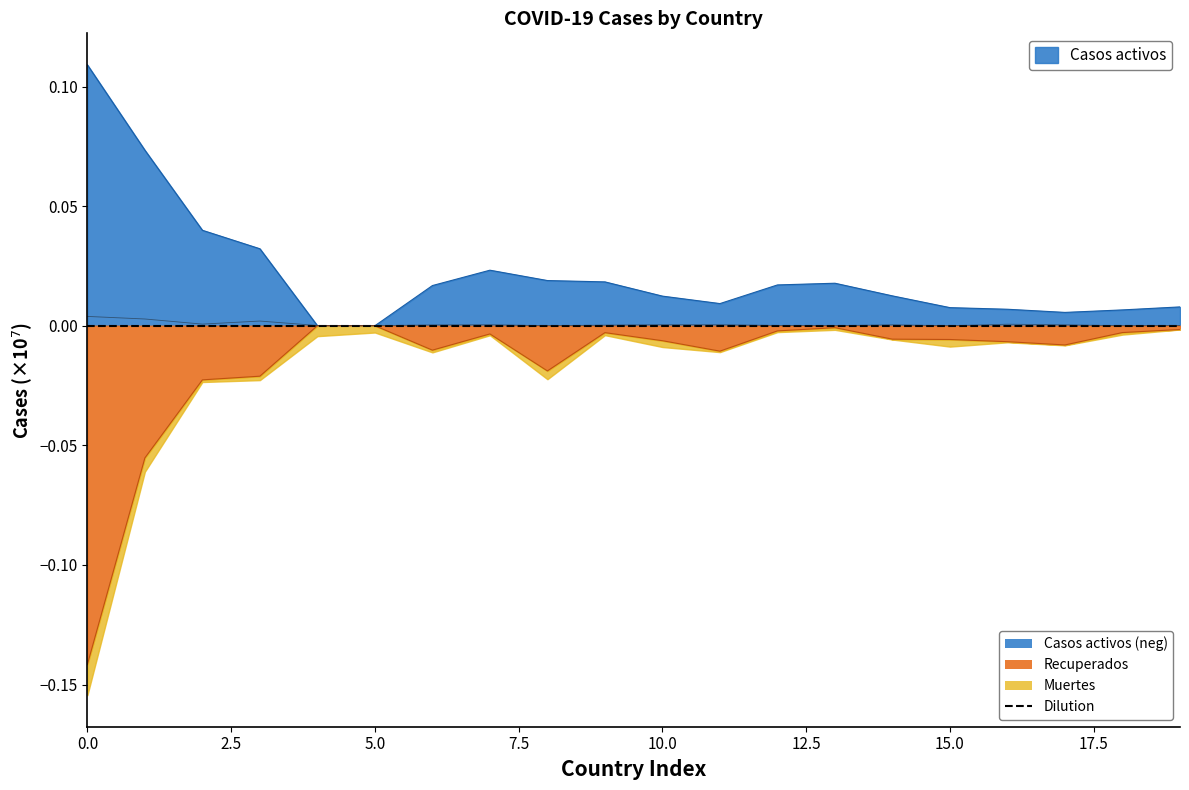

True or false: Casos activos has a value of 0.1 at Reino Unido.

False